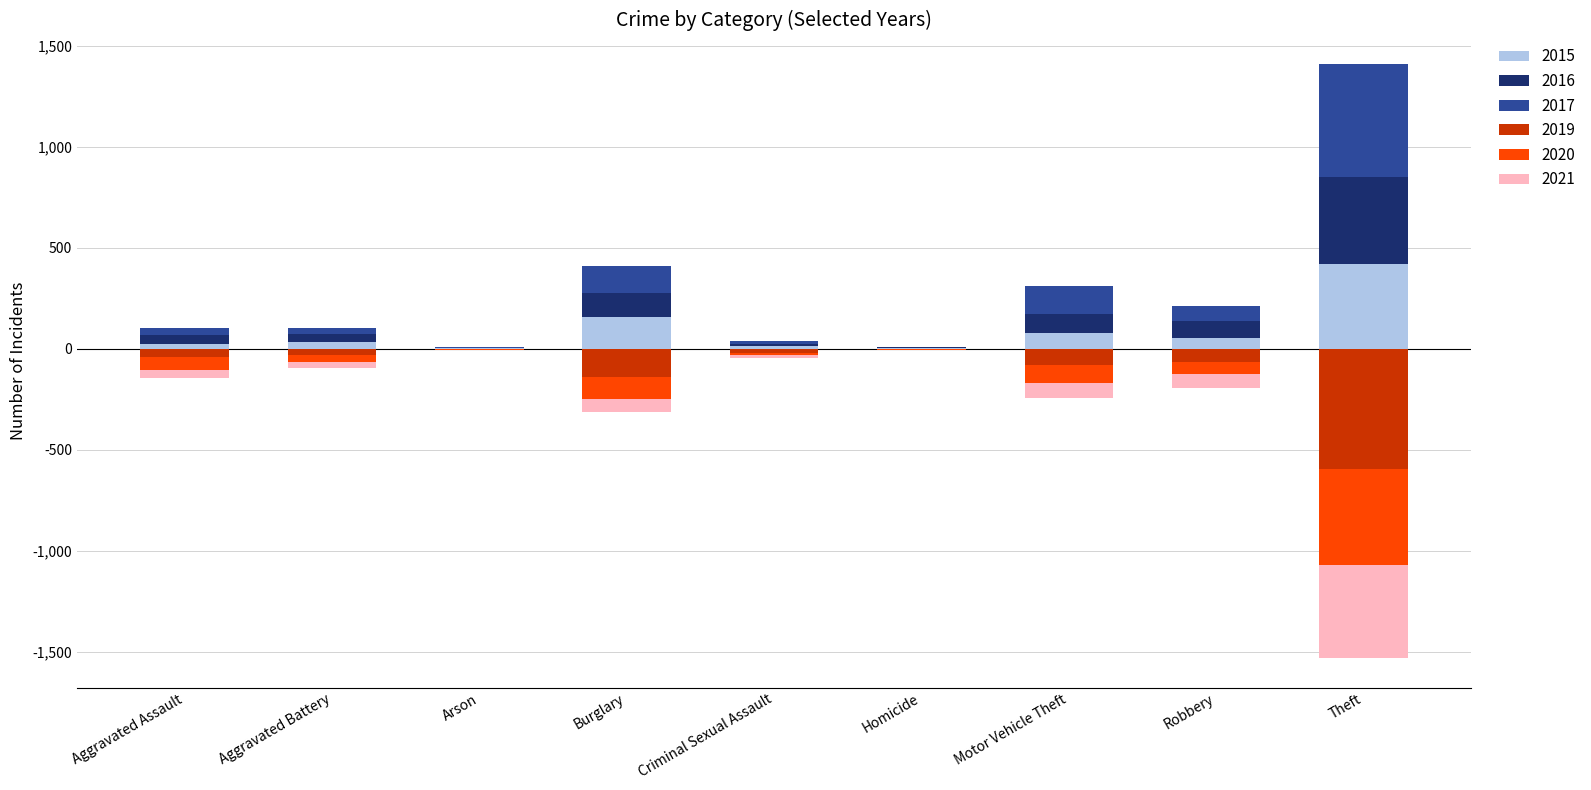

How many bars are there in total?

54